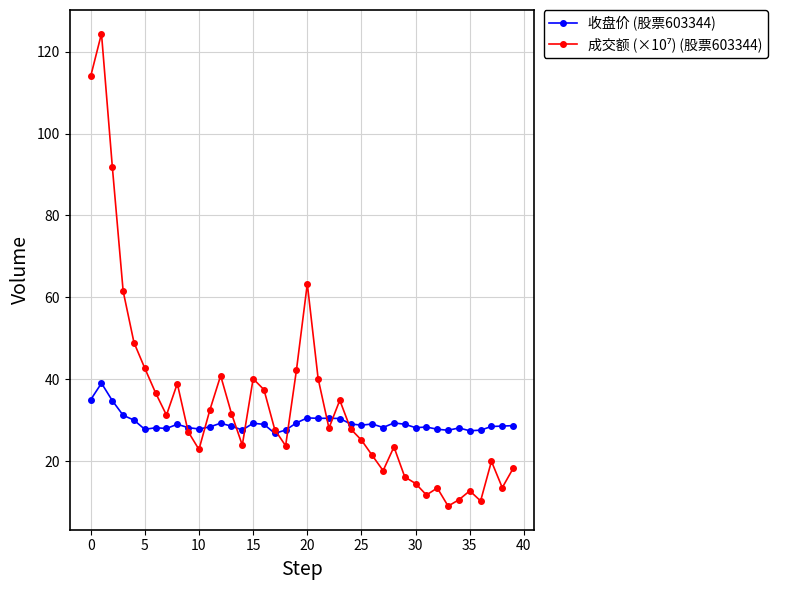

At how many categories does at least one series exceed 67?

3